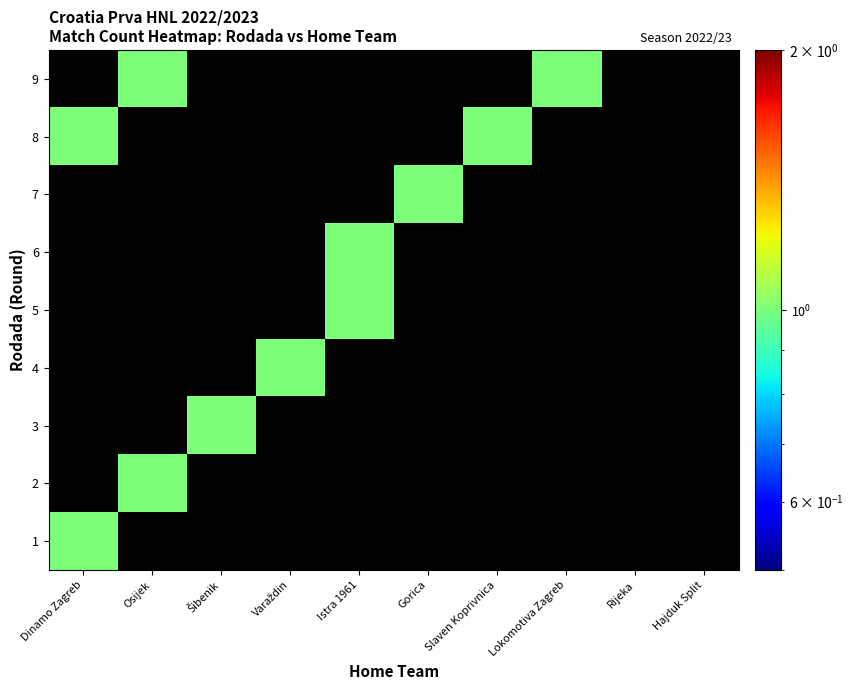

How many series are shown in this chart?

9